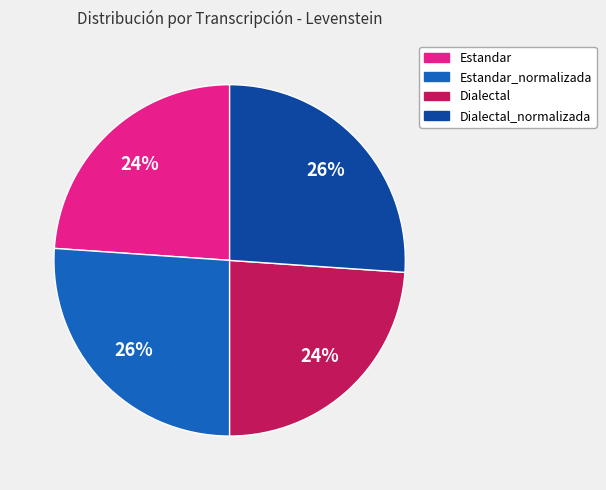

Is there a majority slice in this chart?

No